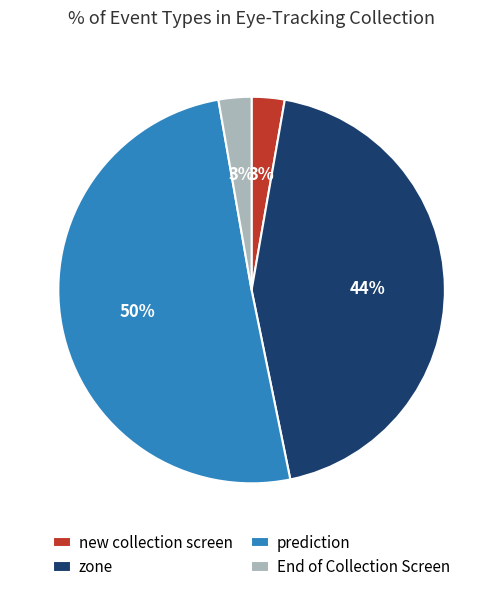

Count the number of slices in the pie.

4